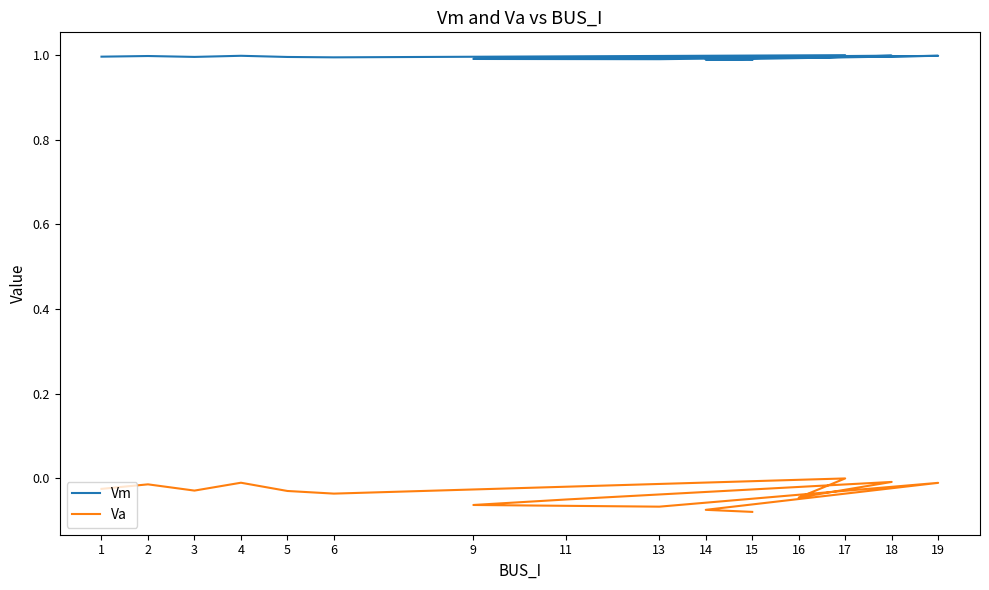

Reading right to left, transcribe all the data shown in this chart.

Vm: 1.0	1.0	1.0	1.0	1.0	1.0	1.0	1.0	1.0	1.0	1.0	1.0	1.0	1.0	1.0
Va: -0.1	-0.1	-0.0	-0.1	-0.1	-0.0	-0.0	-0.0	0.0	-0.0	-0.0	-0.0	-0.0	-0.0	-0.0